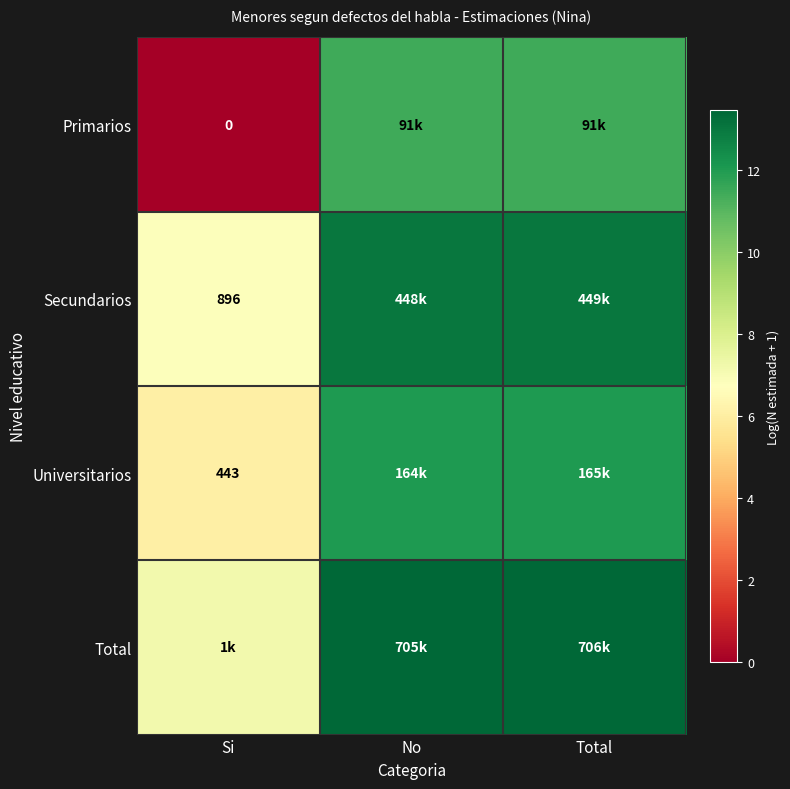

Between No and Total, which is larger?

No